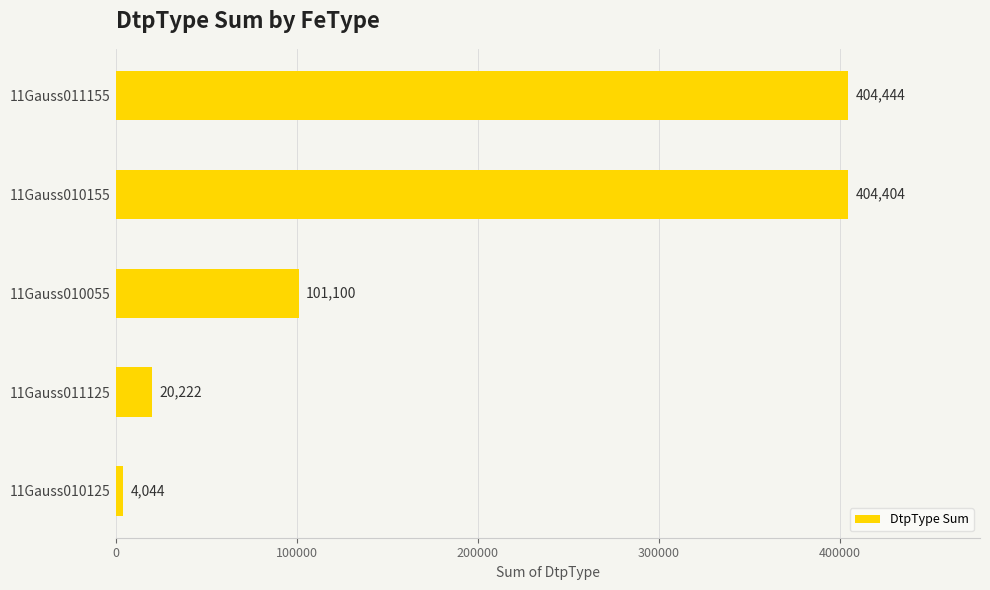

What is the difference between the second highest and minimum values?

400360